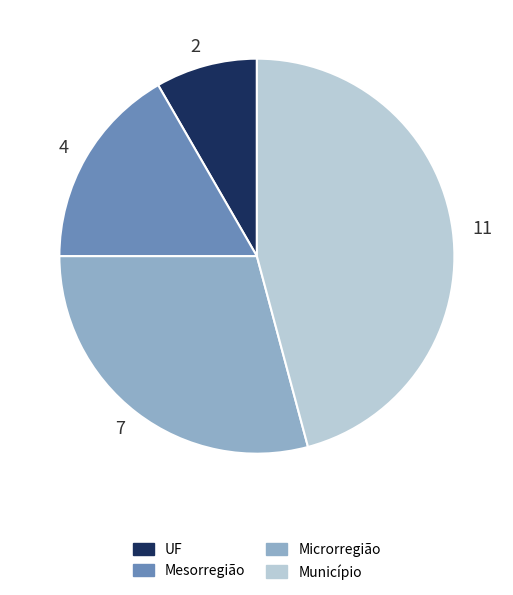

The 4 slice represents 17% of the pie. True or false?

True